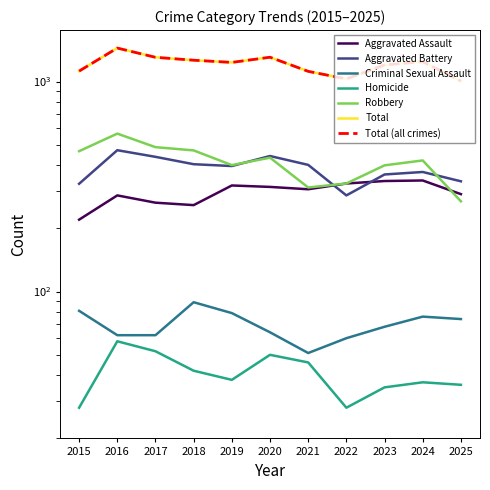

What is the sum of the Total values at 2025 and 2016?

2448